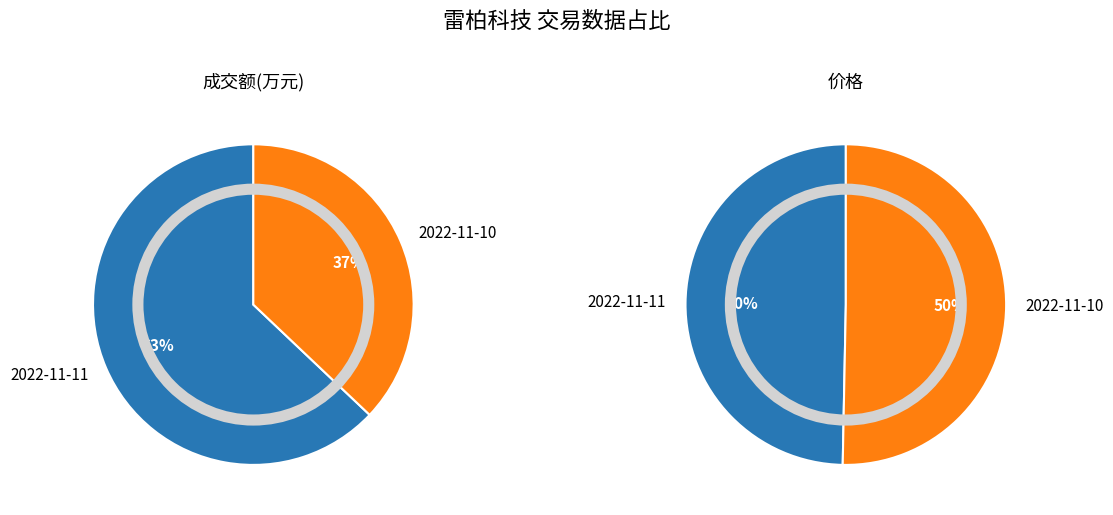

What percentage is the 成交额(万元) slice, to the nearest percent?

100%